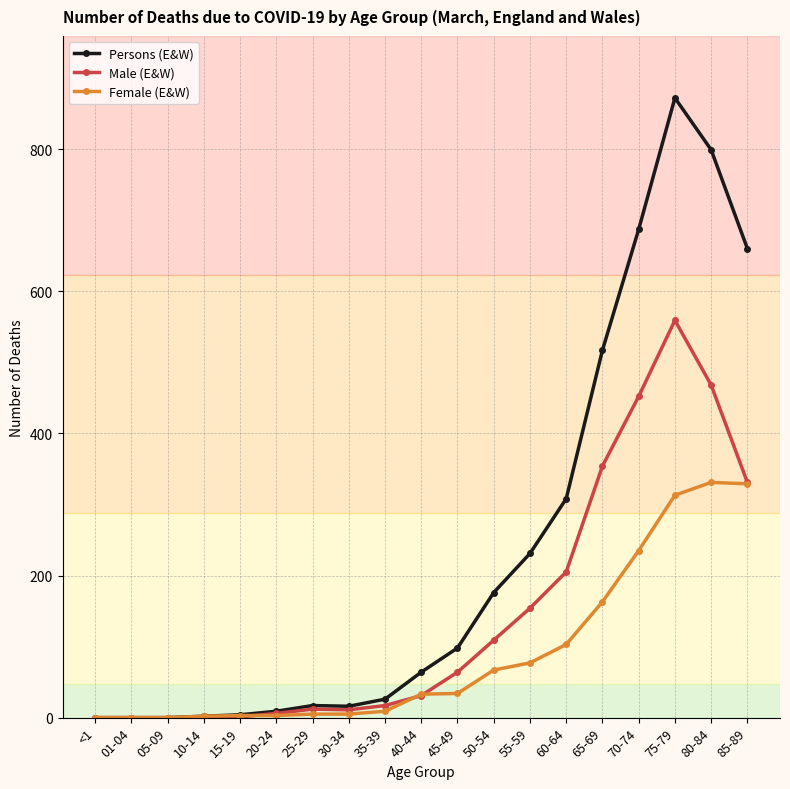

True or false: Male (E&W) has a value of 559 at 75-79.

True